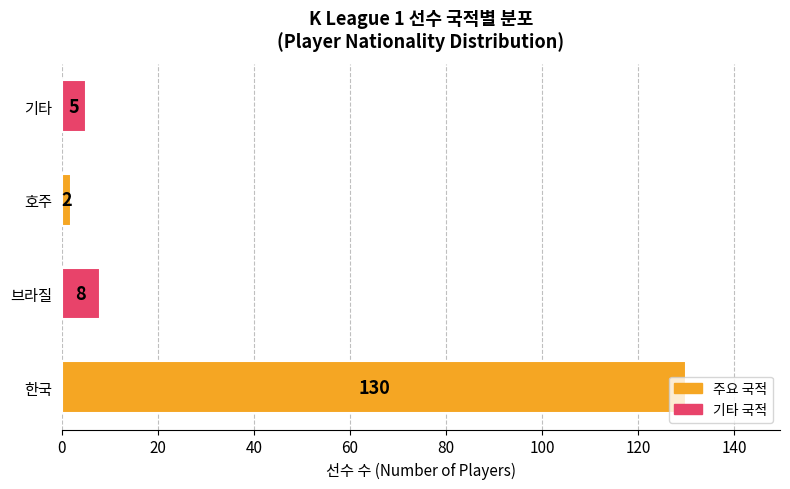

How many data points does each series have?

4